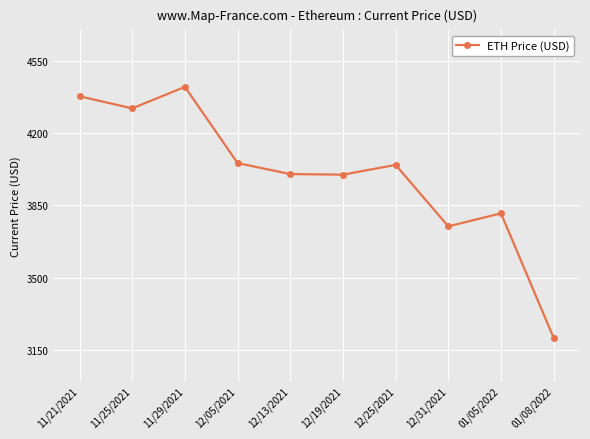

What is the approximate value at 01/05/2022?

3811.9